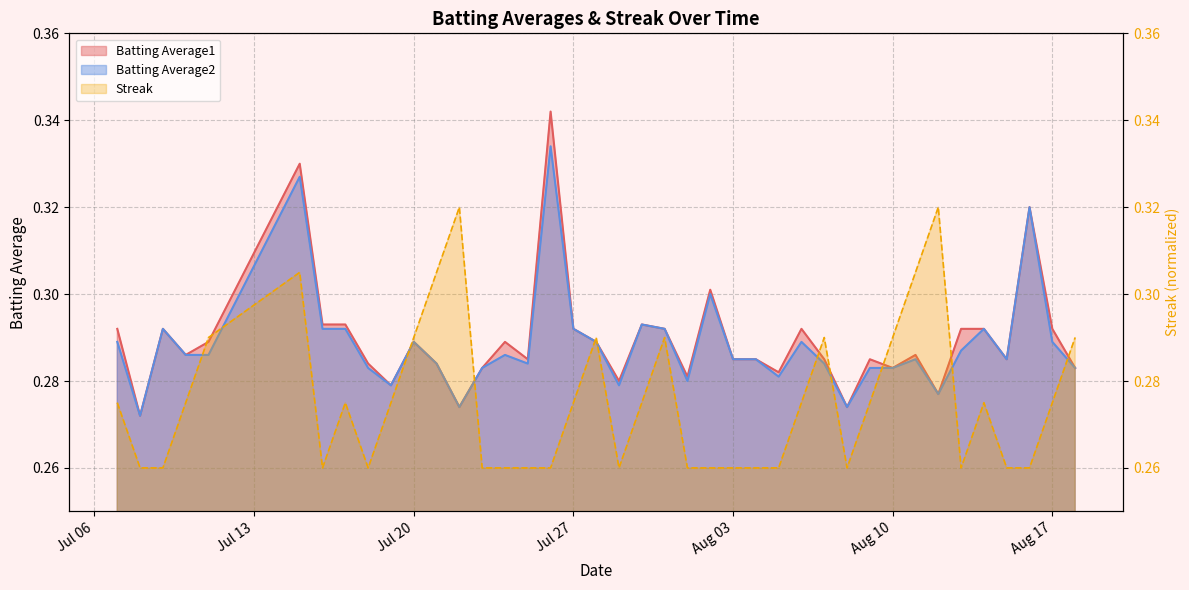

Which has a higher value, 2010-07-25 or 2010-07-15?

2010-07-15